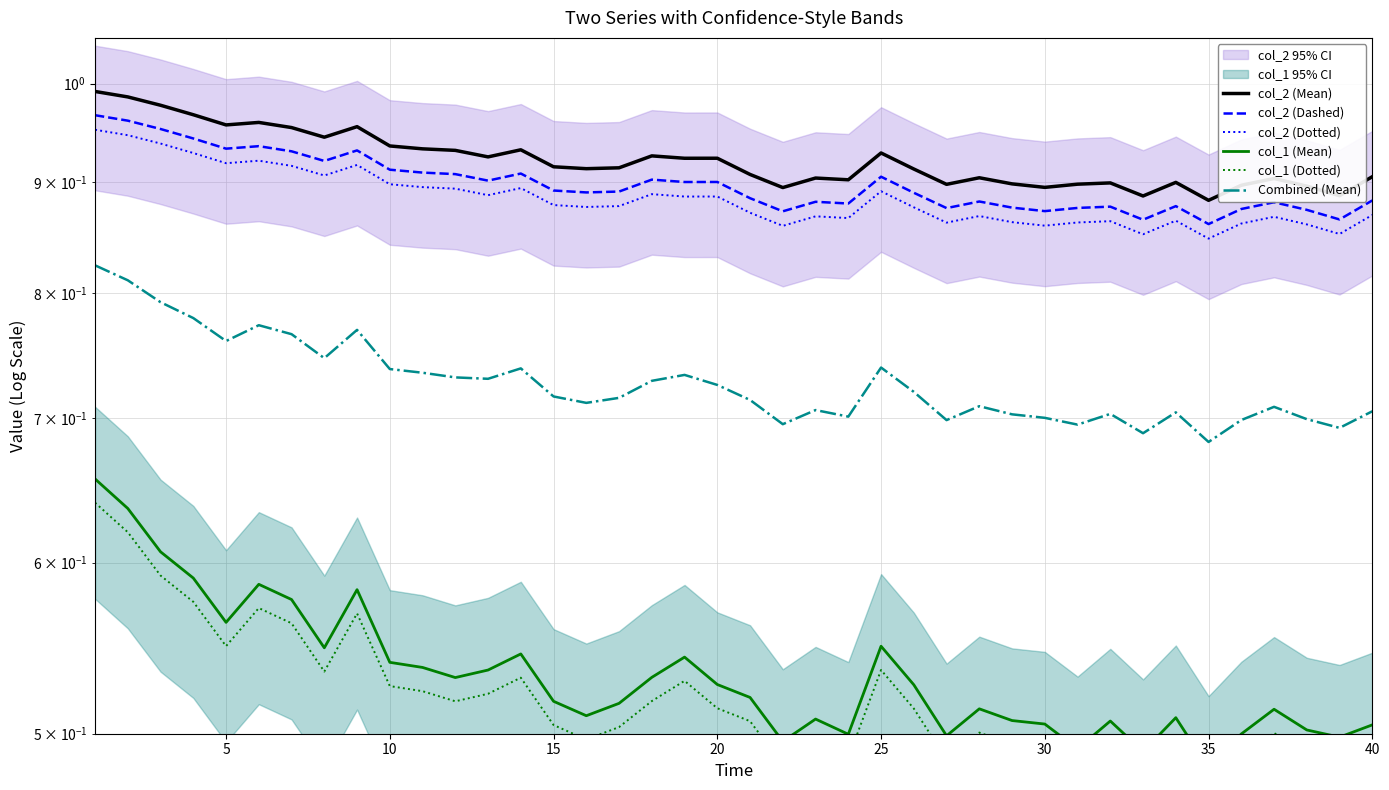

What is the sum of all col_2 (Dotted) values?

35.4